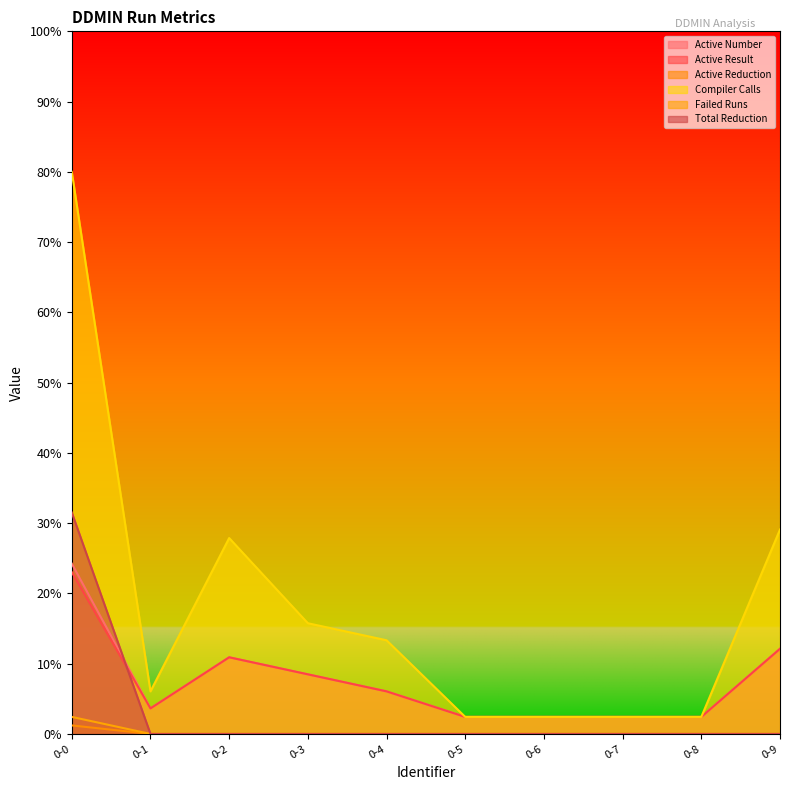

How many data points in Active Number are less than 6?

5